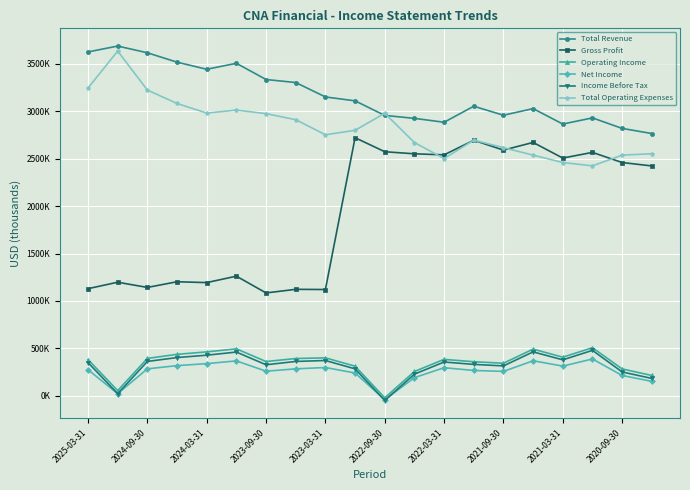

Does the chart have visible grid lines?

Yes